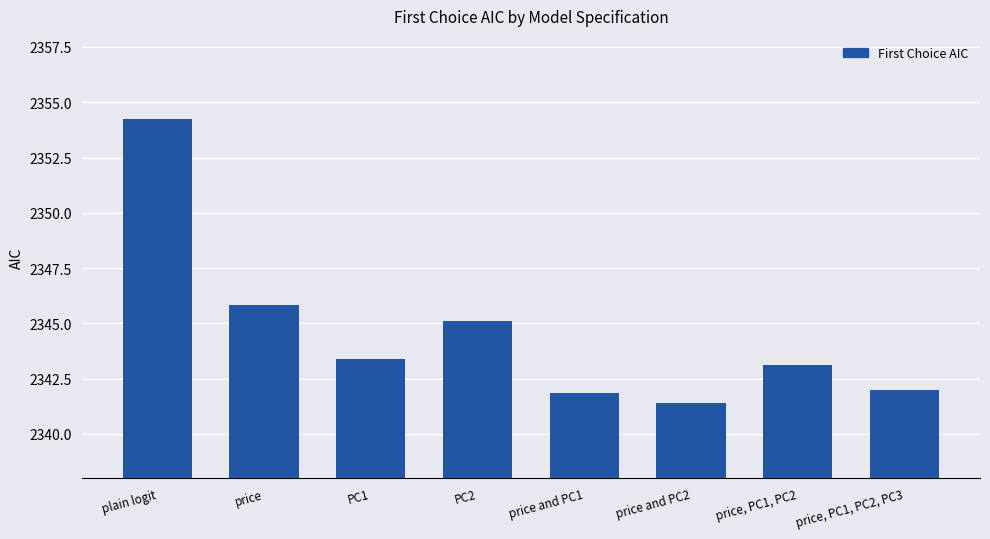

What is the average value?

2344.6